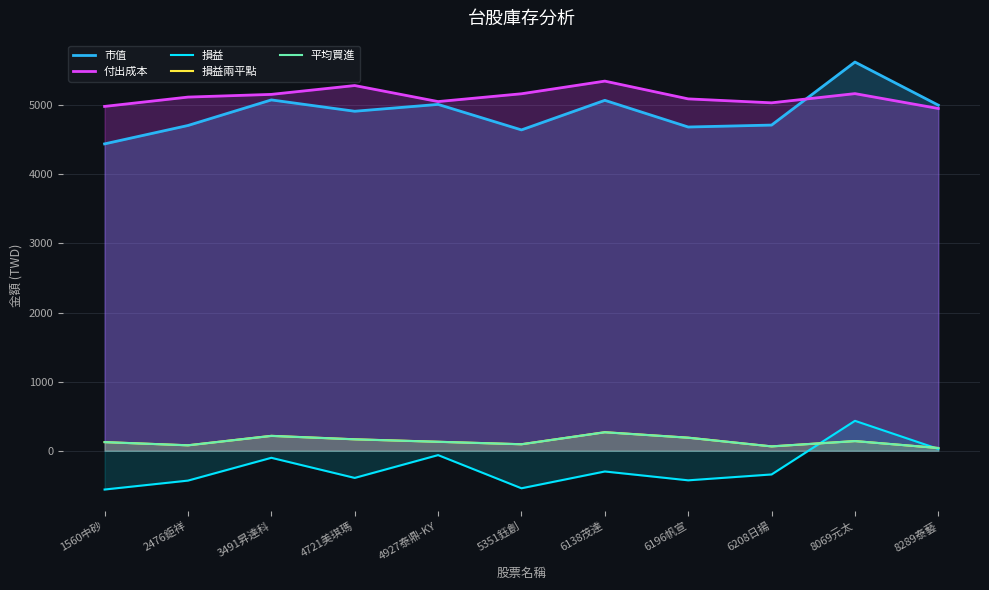

At which label does 損益兩平點 reach its peak?

6138茂達